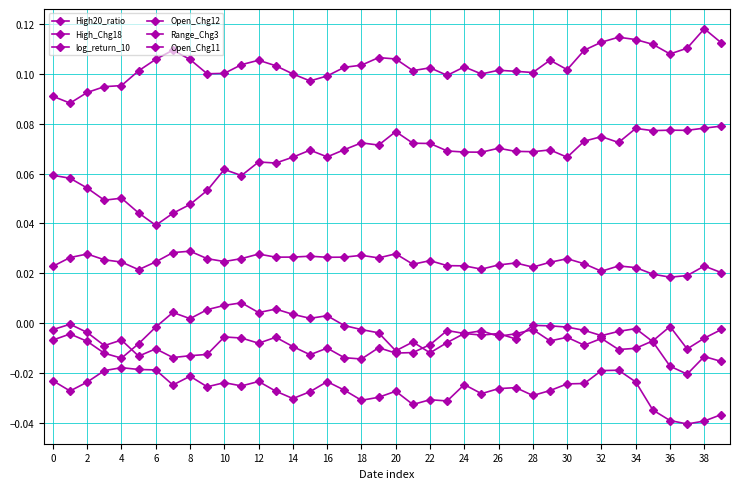

How many distinct data groups are displayed?

6